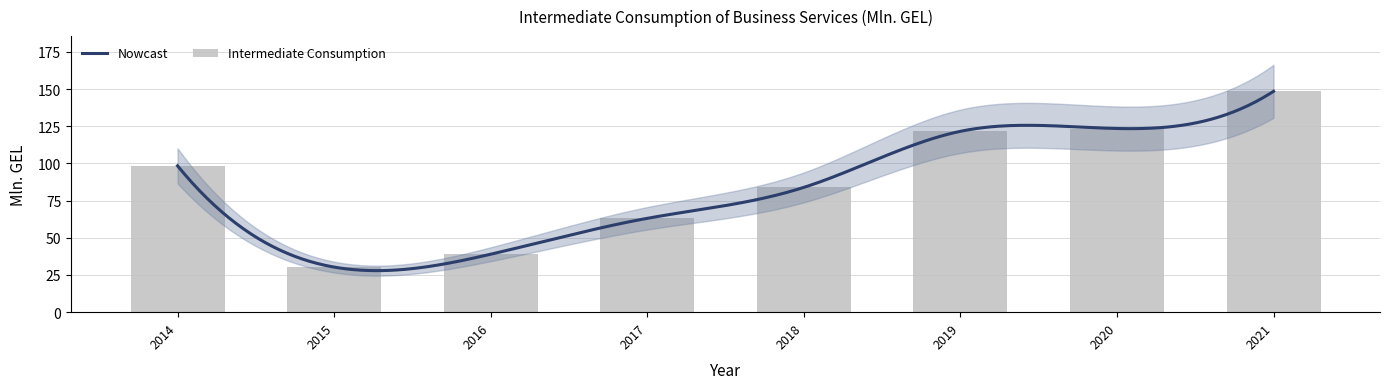

Reading left to right, what are all the values shown in this chart?

98.4	30.3	39.0	63.1	83.9	121.6	123.5	148.5